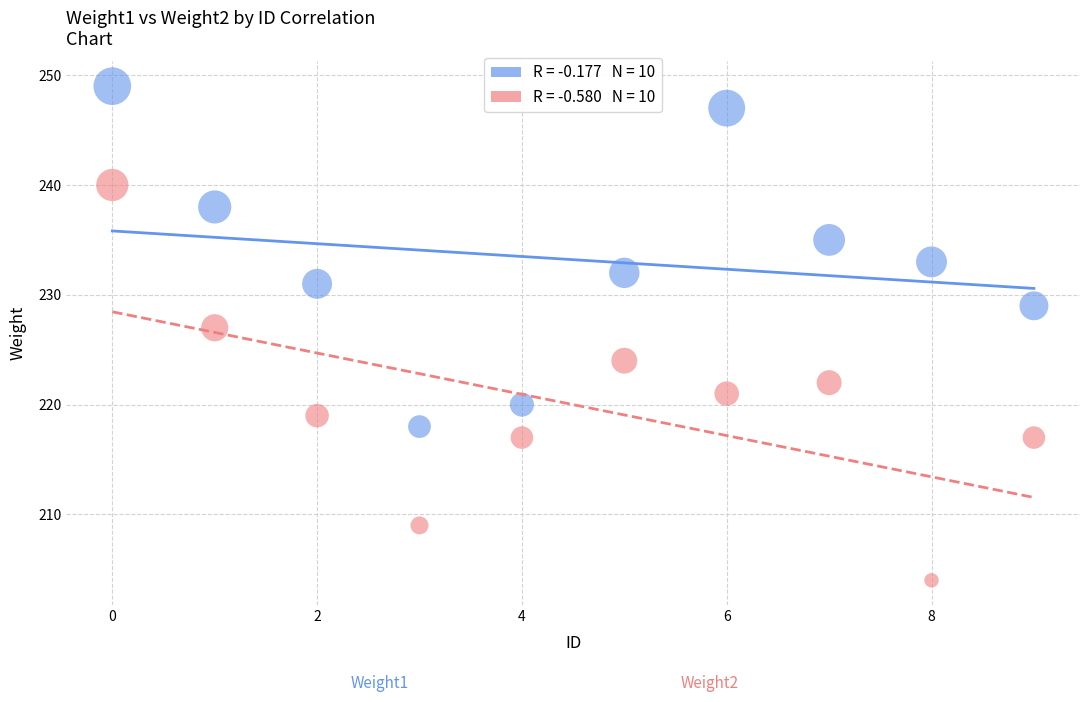

Across all data points, what is the range of Y values (max minus min)?

45